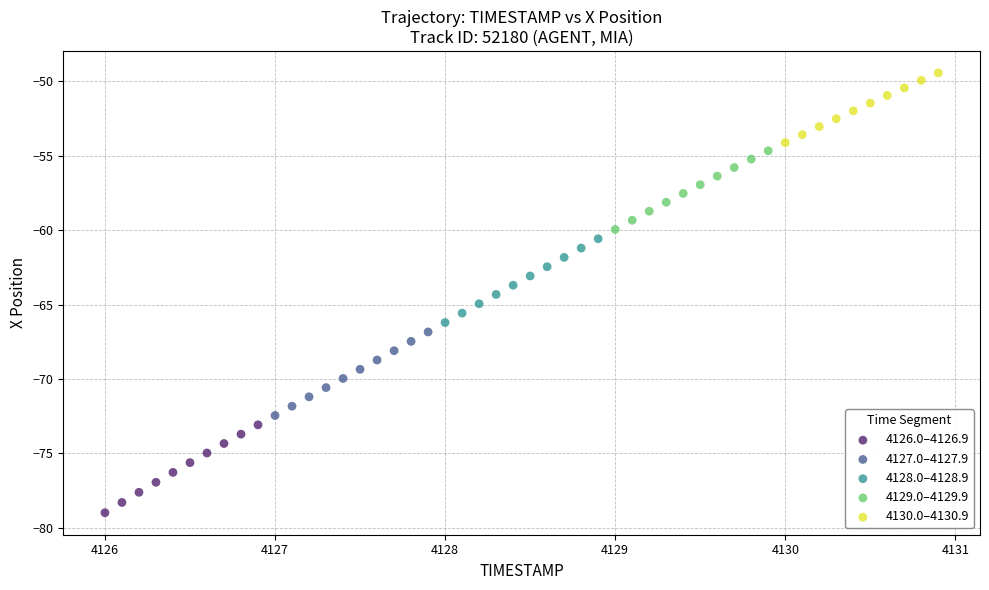

What are all the series names shown in the legend?

4126.0–4126.9, 4127.0–4127.9, 4128.0–4128.9, 4129.0–4129.9, 4130.0–4130.9